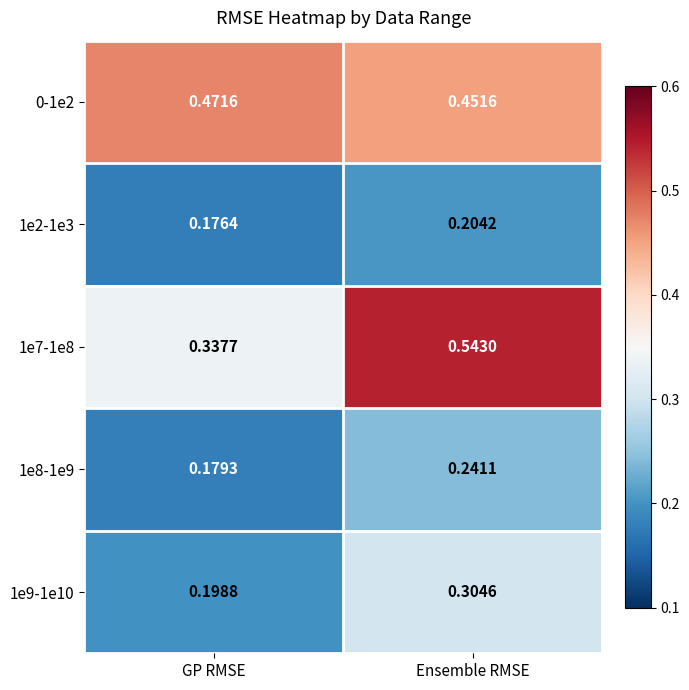

List the labels in order of 1e2-1e3 value, smallest first.

GP RMSE, Ensemble RMSE